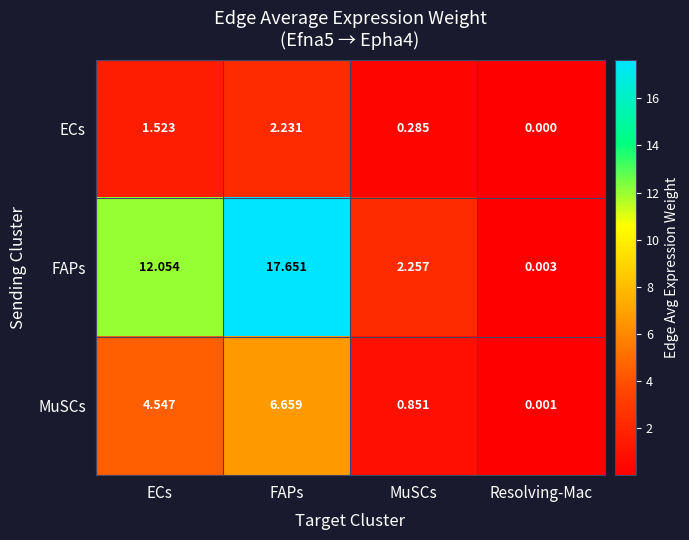

Is the value of FAPs at ECs greater than the value of MuSCs at FAPs?

Yes